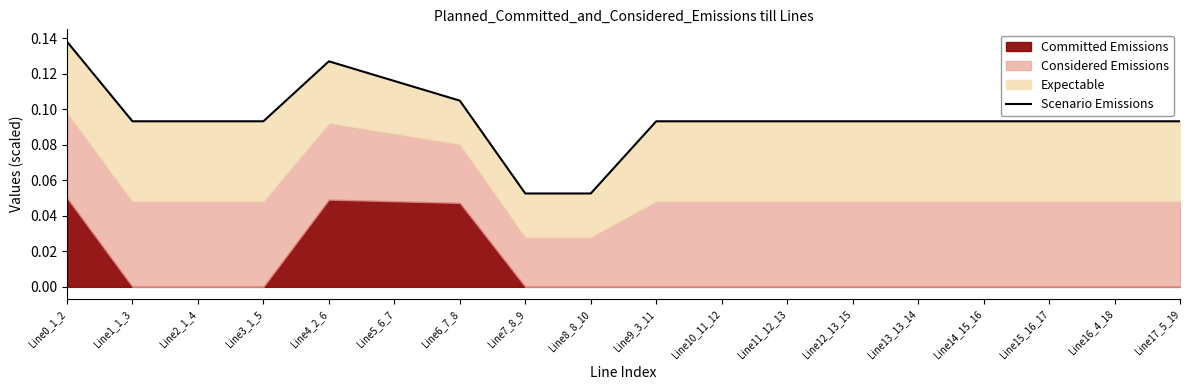

Reading left to right, what are all the values shown in this chart?

Line0_1_2=0.1	Line1_1_3=0.1	Line2_1_4=0.1	Line3_1_5=0.1	Line4_2_6=0.1	Line5_6_7=0.1	Line6_7_8=0.1	Line7_8_9=0.1	Line8_8_10=0.1	Line9_3_11=0.1	Line10_11_12=0.1	Line11_12_13=0.1	Line12_13_15=0.1	Line13_13_14=0.1	Line14_15_16=0.1	Line15_16_17=0.1	Line16_4_18=0.1	Line17_5_19=0.1